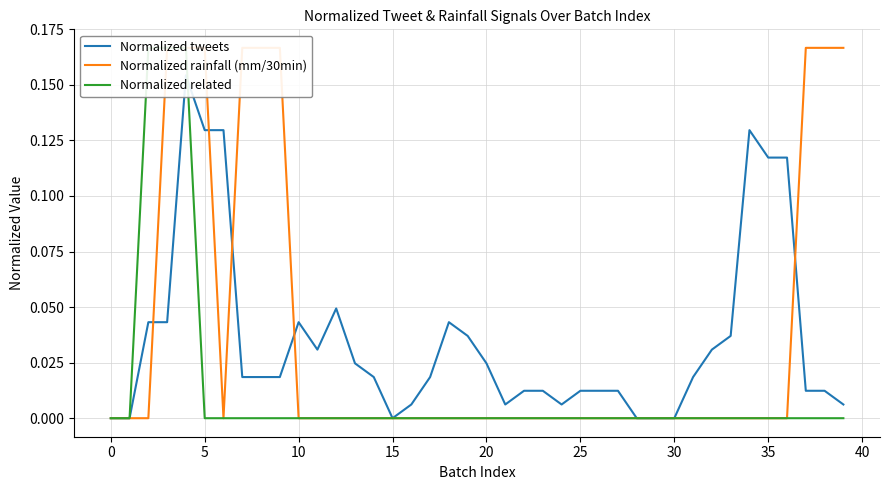

Reading left to right, transcribe all the data shown in this chart.

Normalized tweets: 0.0	0.0	0.0	0.0	0.2	0.1	0.1	0.0	0.0	0.0	0.0	0.0	0.0	0.0	0.0	0.0	0.0	0.0	0.0	0.0	0.0	0.0	0.0	0.0	0.0	0.0	0.0	0.0	0.0	0.0	0.0	0.0	0.0	0.0	0.1	0.1	0.1	0.0	0.0	0.0
Normalized rainfall (mm/30min): 0.0	0.0	0.0	0.2	0.2	0.2	0.0	0.2	0.2	0.2	0.0	0.0	0.0	0.0	0.0	0.0	0.0	0.0	0.0	0.0	0.0	0.0	0.0	0.0	0.0	0.0	0.0	0.0	0.0	0.0	0.0	0.0	0.0	0.0	0.0	0.0	0.0	0.2	0.2	0.2
Normalized related: 0.0	0.0	0.2	0.2	0.2	0.0	0.0	0.0	0.0	0.0	0.0	0.0	0.0	0.0	0.0	0.0	0.0	0.0	0.0	0.0	0.0	0.0	0.0	0.0	0.0	0.0	0.0	0.0	0.0	0.0	0.0	0.0	0.0	0.0	0.0	0.0	0.0	0.0	0.0	0.0